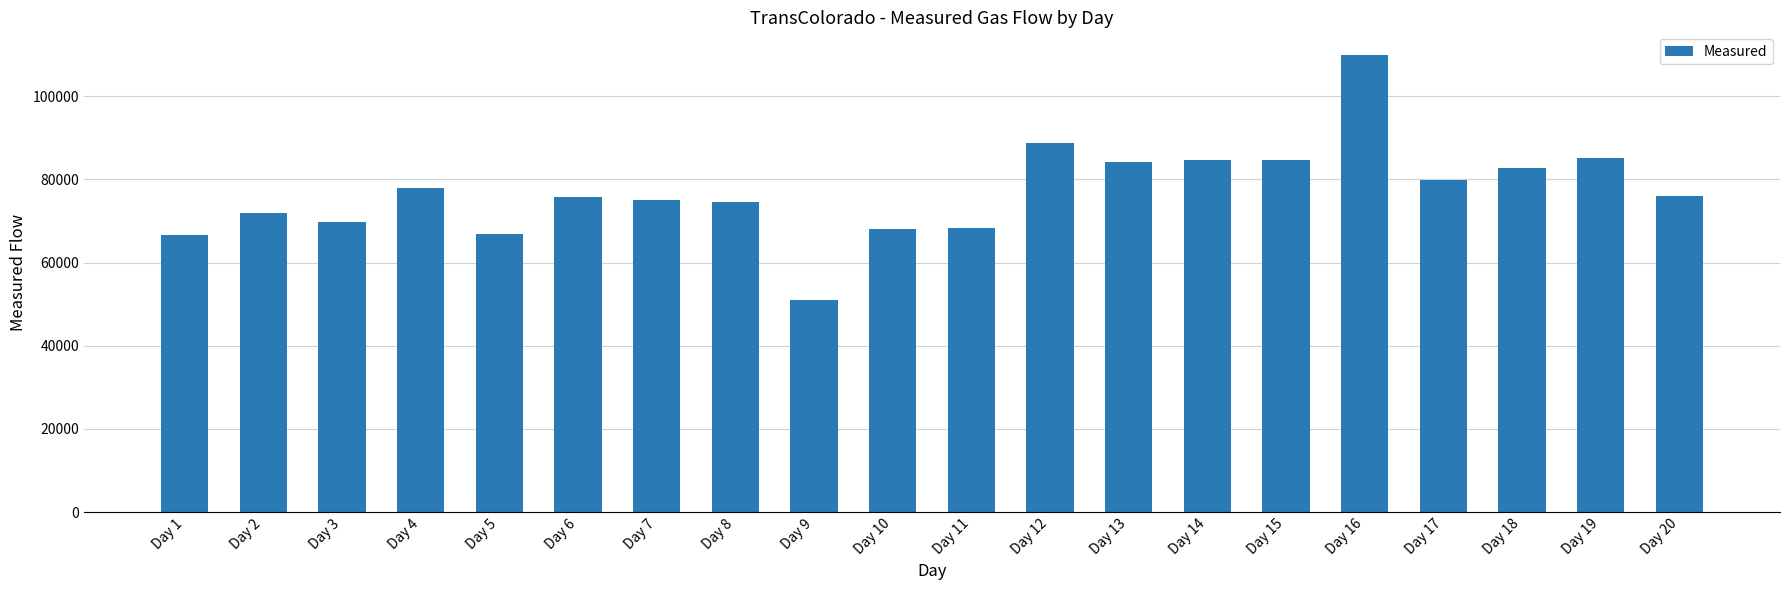

Which label corresponds to the smallest value in the chart?

Day 9